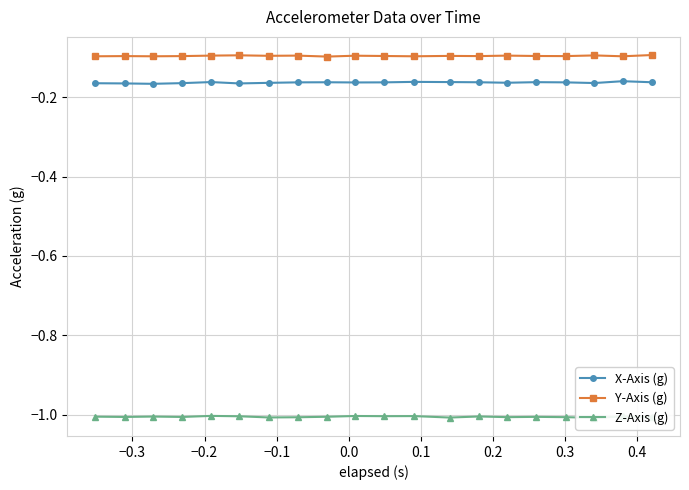

List the series in order of their peak value, lowest first.

Z-Axis (g), X-Axis (g), Y-Axis (g)